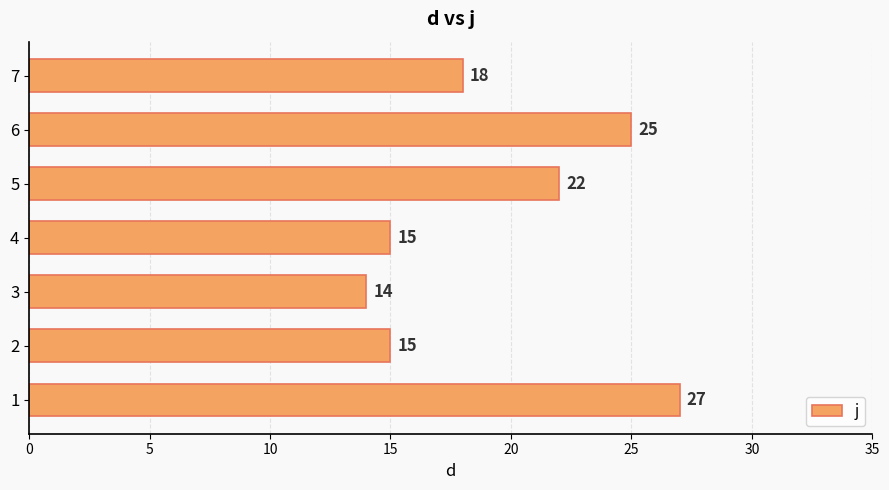

How many values are below 18?

3